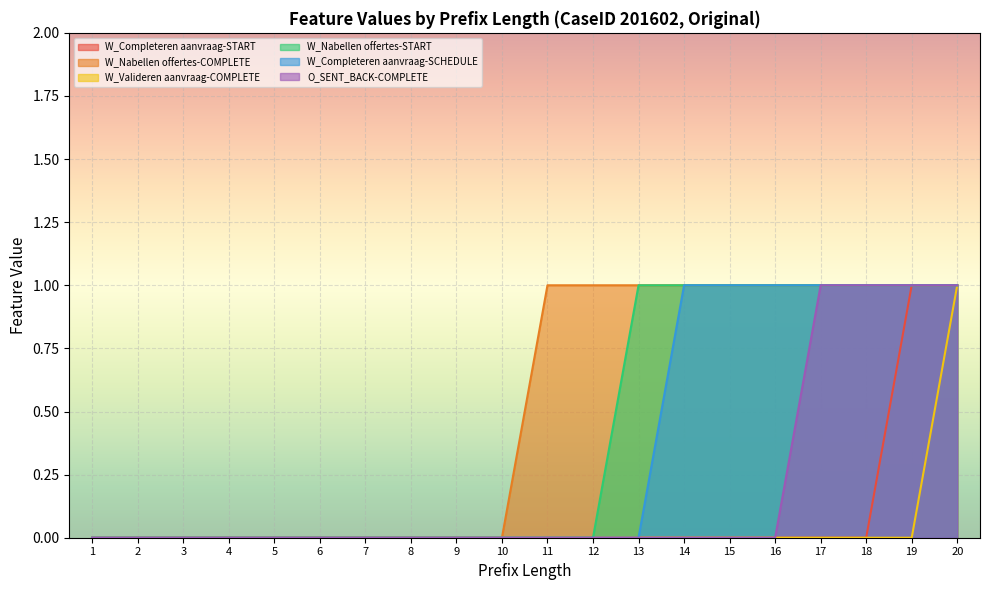

Which has a higher value, 13 or 17?

13